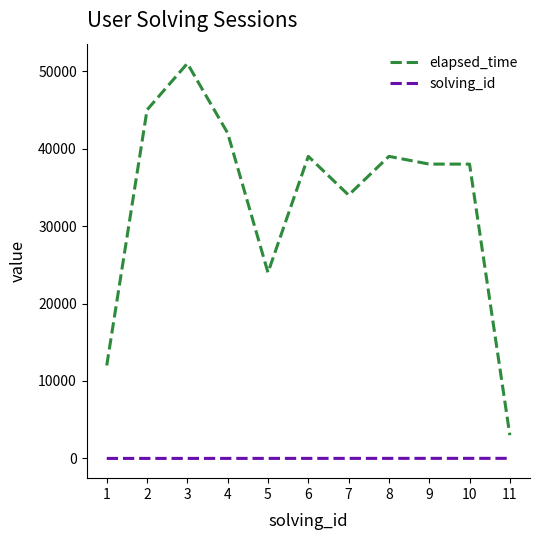

True or false: solving_id and elapsed_time cross at least once.

False